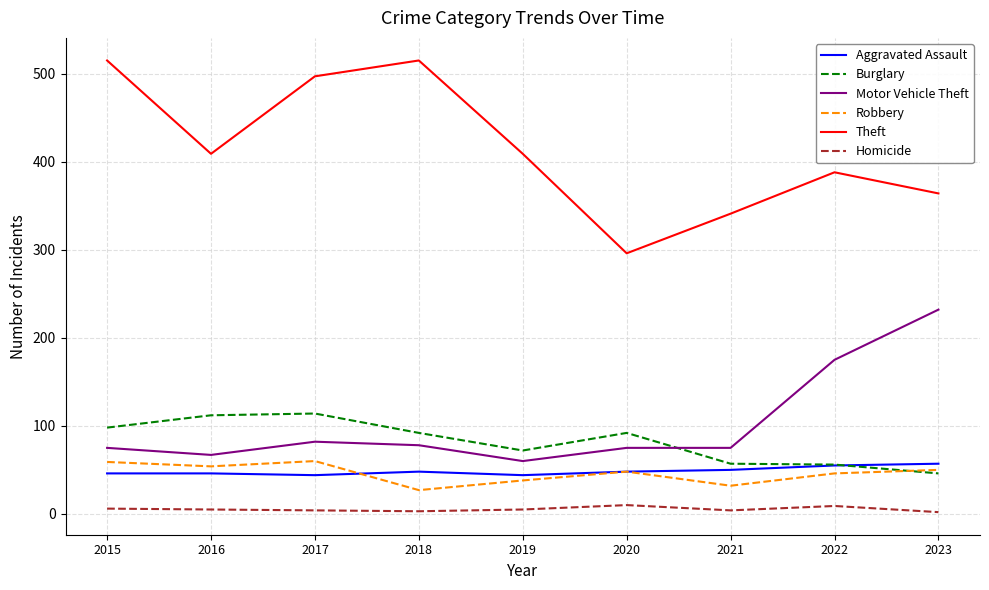

Which series changed the most between 2022 and 2023?

Motor Vehicle Theft